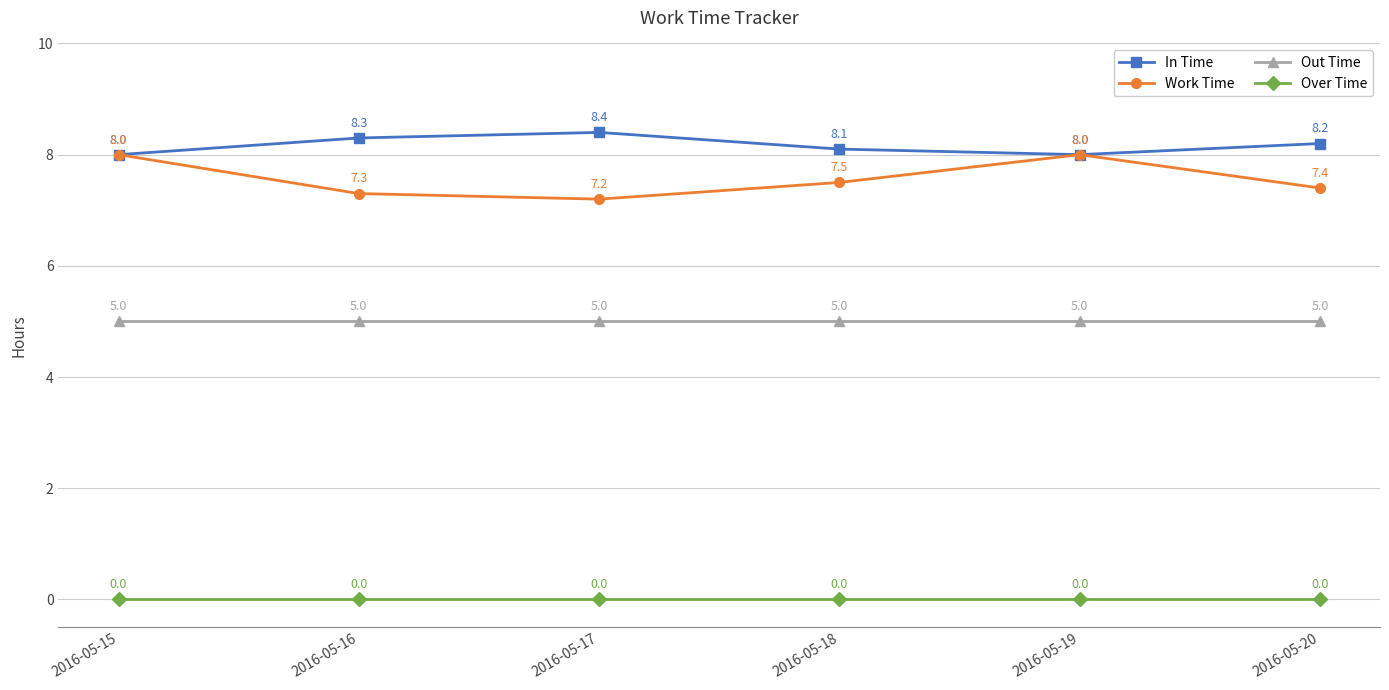

What is the difference between the maximum and minimum values in the In Time series?

0.4